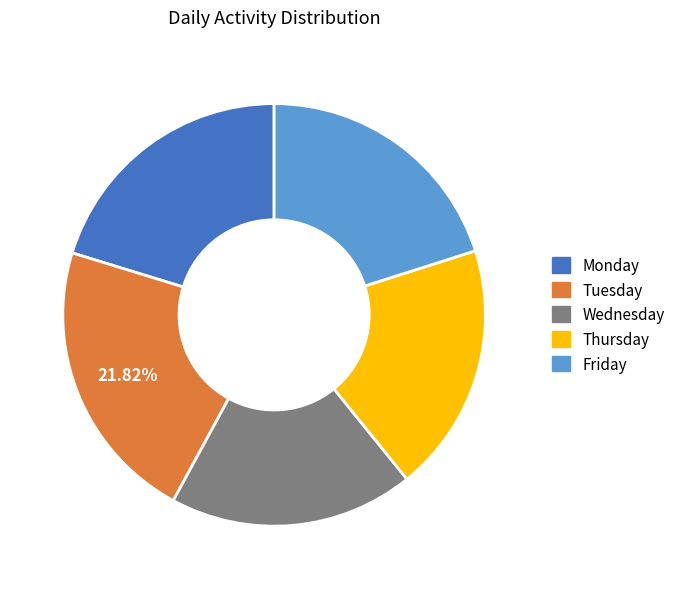

To the nearest percent, what is the average slice percentage?

20%